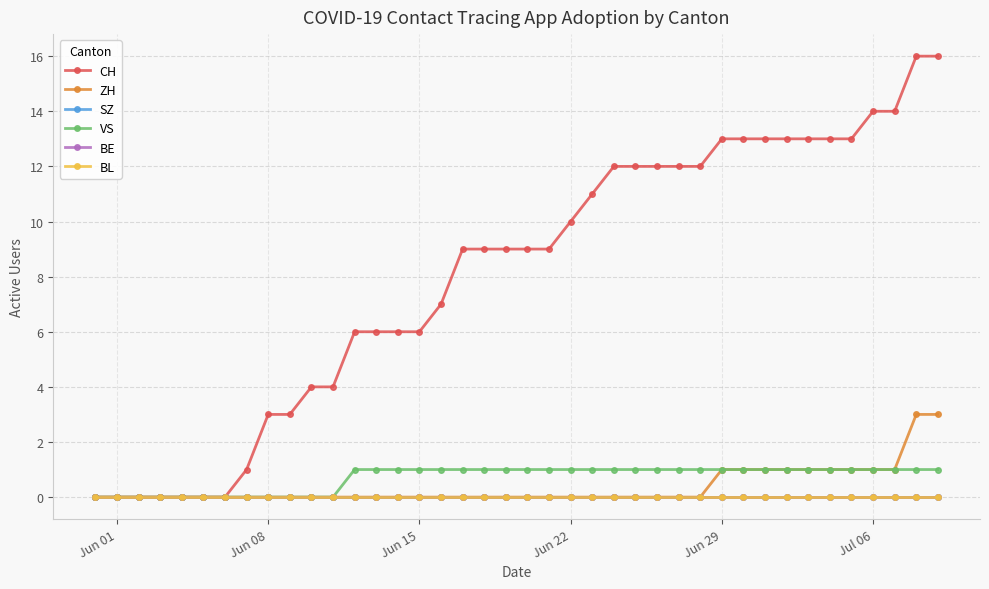

Reading left to right, what are all the values shown in this chart?

CH: 0	0	0	0	0	0	0	1	3	3	4	4	6	6	6	6	7	9	9	9	9	9	10	11	12	12	12	12	12	13	13	13	13	13	13	13	14	14	16	16
ZH: 0	0	0	0	0	0	0	0	0	0	0	0	0	0	0	0	0	0	0	0	0	0	0	0	0	0	0	0	0	1	1	1	1	1	1	1	1	1	3	3
SZ: 0	0	0	0	0	0	0	0	0	0	0	0	0	0	0	0	0	0	0	0	0	0	0	0	0	0	0	0	0	0	0	0	0	0	0	0	0	0	0	0
VS: 0	0	0	0	0	0	0	0	0	0	0	0	1	1	1	1	1	1	1	1	1	1	1	1	1	1	1	1	1	1	1	1	1	1	1	1	1	1	1	1
BE: 0	0	0	0	0	0	0	0	0	0	0	0	0	0	0	0	0	0	0	0	0	0	0	0	0	0	0	0	0	0	0	0	0	0	0	0	0	0	0	0
BL: 0	0	0	0	0	0	0	0	0	0	0	0	0	0	0	0	0	0	0	0	0	0	0	0	0	0	0	0	0	0	0	0	0	0	0	0	0	0	0	0